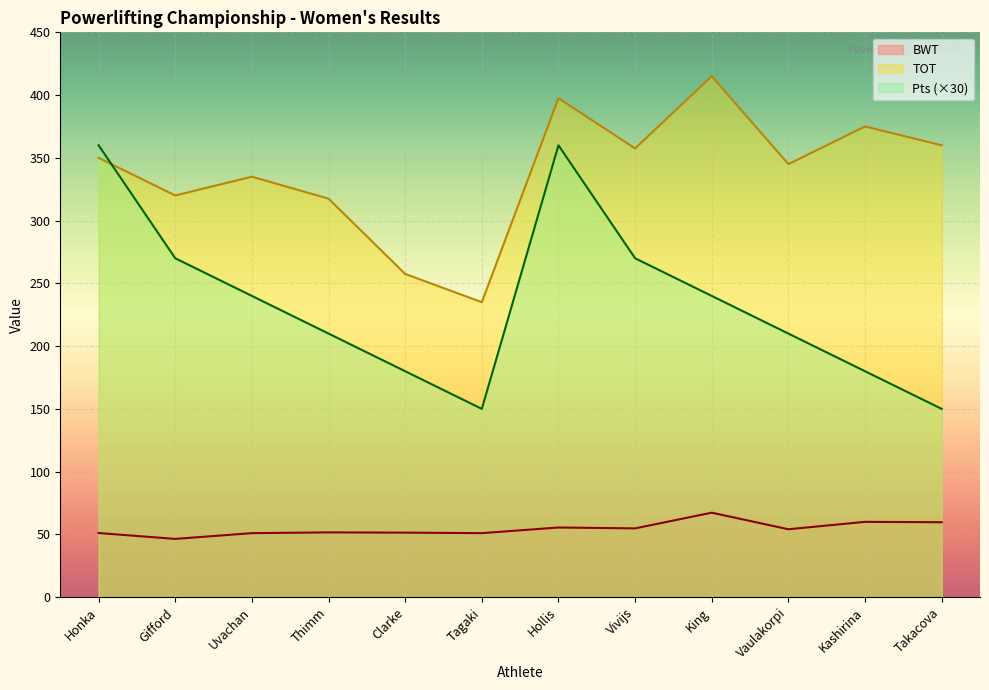

What is the label of the 11th point from the right?

Gifford